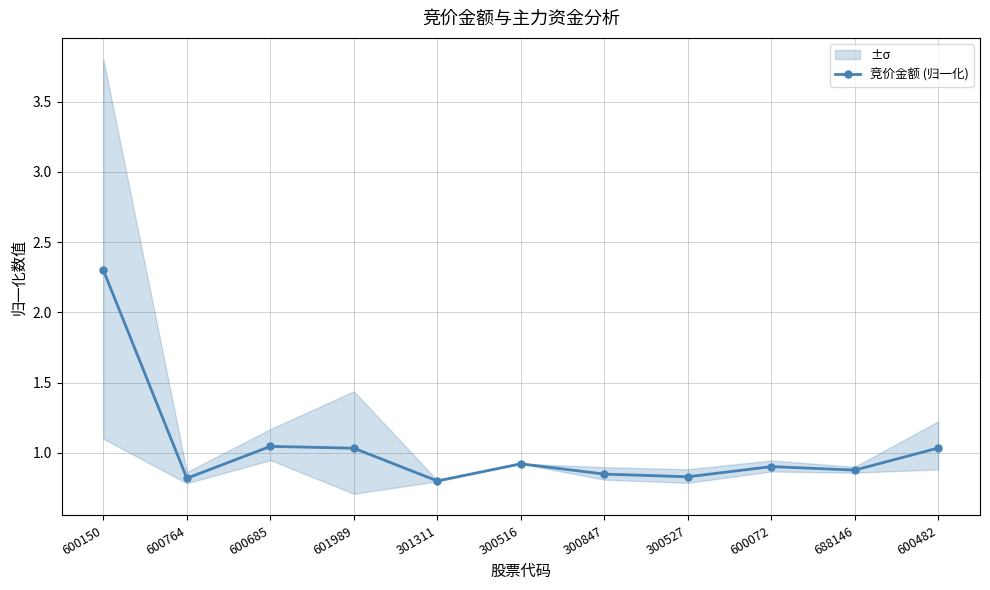

Reading right to left, what are all the values shown in this chart?

600482=1.0	688146=0.9	600072=0.9	300527=0.8	300847=0.8	300516=0.9	301311=0.8	601989=1.0	600685=1.0	600764=0.8	600150=2.3